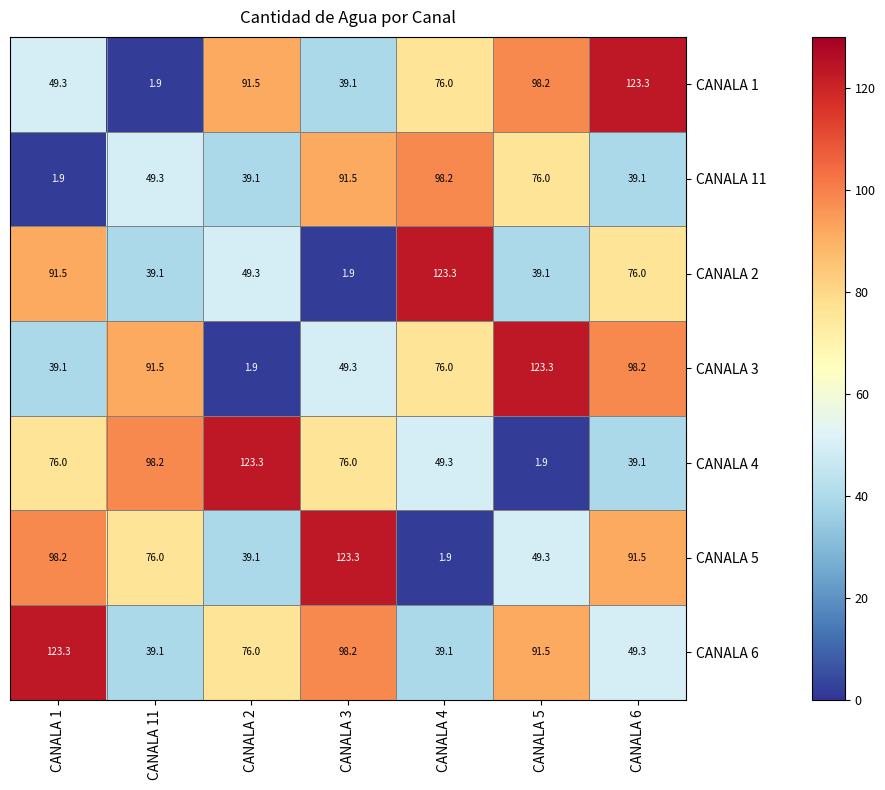

At CANALA 3, list the series in order from smallest to largest.

CANALA 2, CANALA 1, CANALA 3, CANALA 4, CANALA 11, CANALA 6, CANALA 5